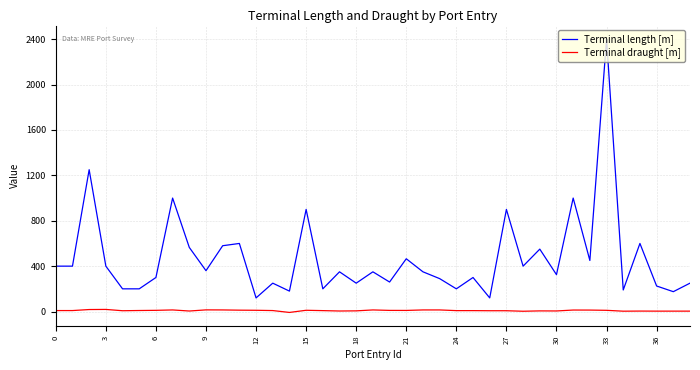

Which series has the largest range (max minus min)?

Terminal length [m]